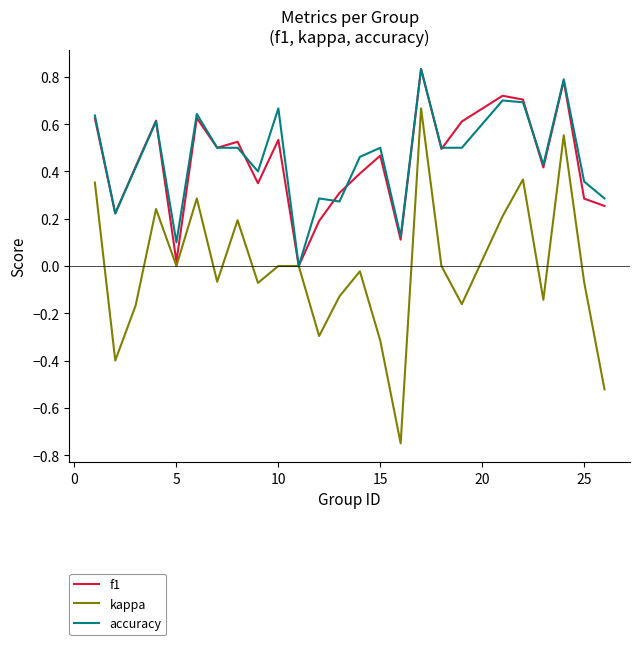

Which series has the widest spread of values?

kappa